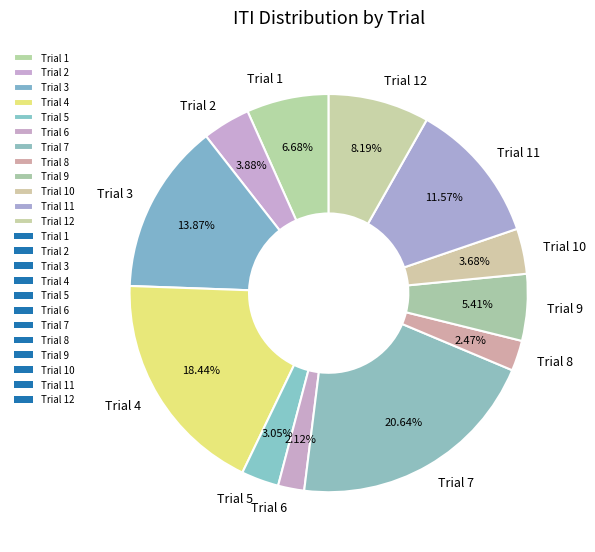

To the nearest percent, what portion does Trial 8 represent?

2%